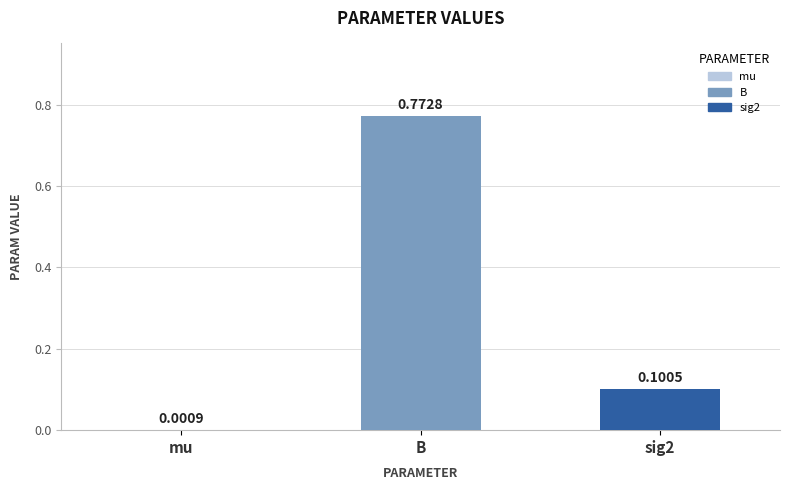

What is the difference between the values at sig2 and B?

0.7